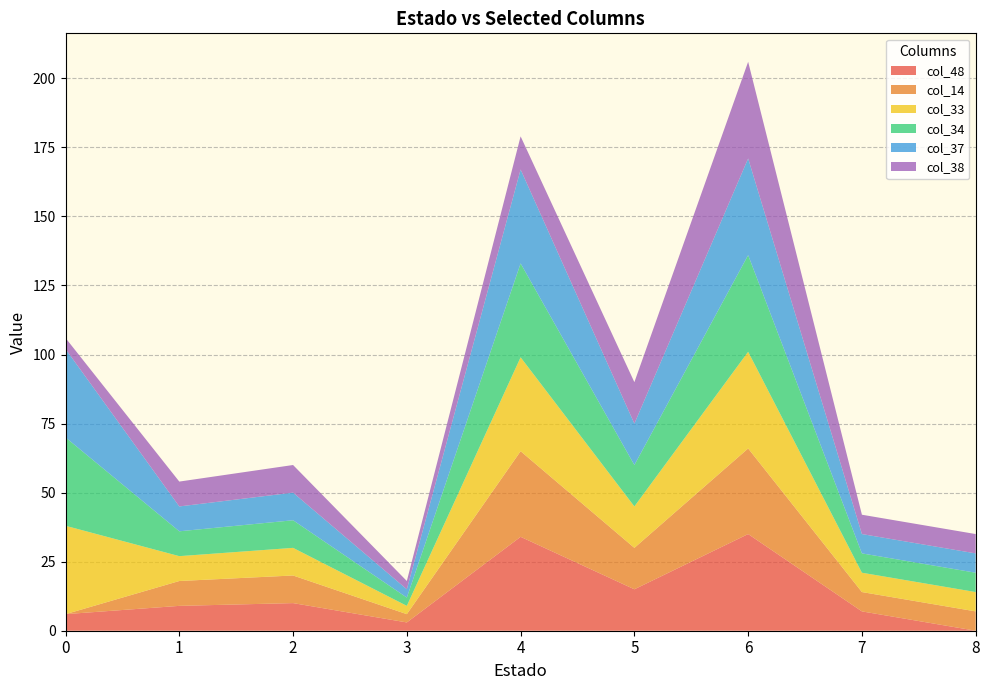

Reading right to left, what are all the values shown in this chart?

col_48: 0	7	35	15	34	3	10	9	6
col_14: 7	7	31	15	31	3	10	9	0
col_33: 7	7	35	15	34	3	10	9	32
col_34: 7	7	35	15	34	3	10	9	32
col_37: 7	7	35	15	34	3	10	9	32
col_38: 7	7	35	15	12	3	10	9	4